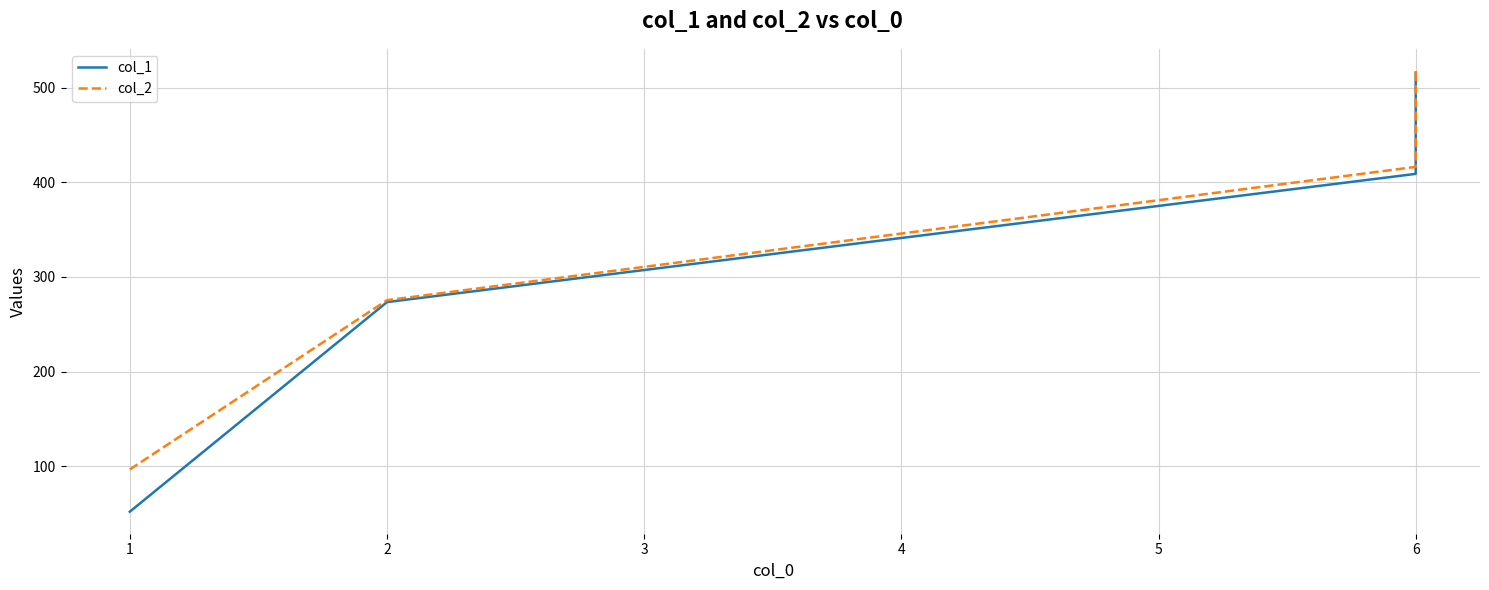

What are all the series names shown in the legend?

col_1, col_2